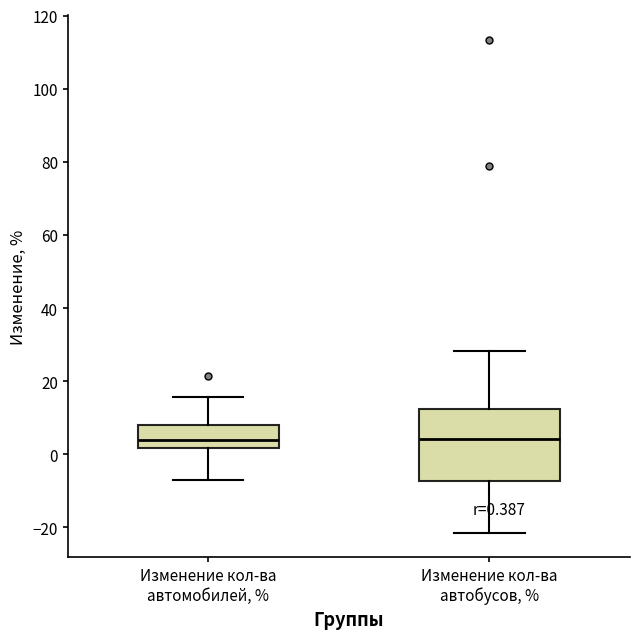

Which box is the tallest, from its lower edge to its upper edge?

Изменение кол-ва автобусов, %